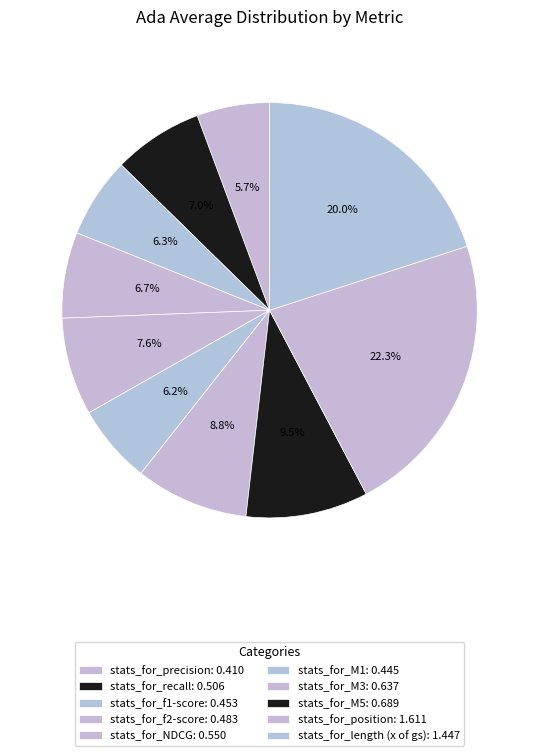

How many segments does this pie chart have?

10